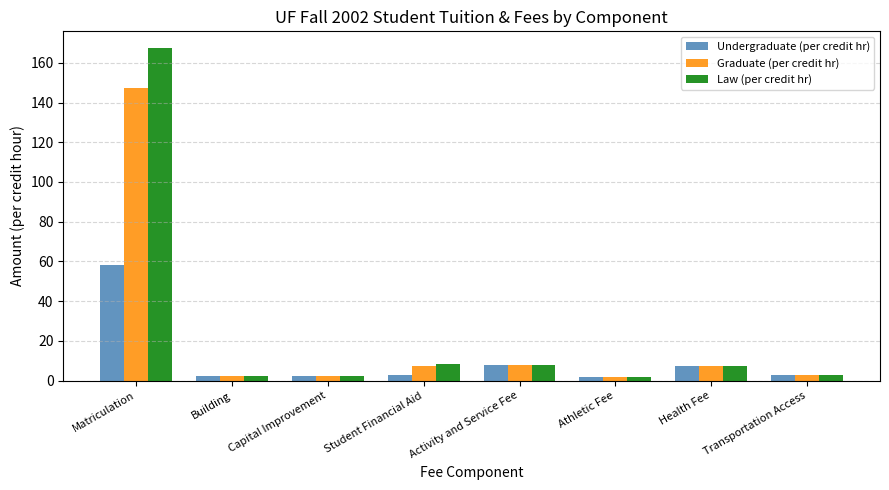

Are the bars horizontal?

No